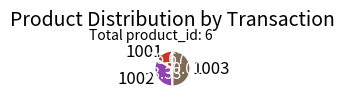

The 1002 slice represents 23% of the pie. True or false?

False